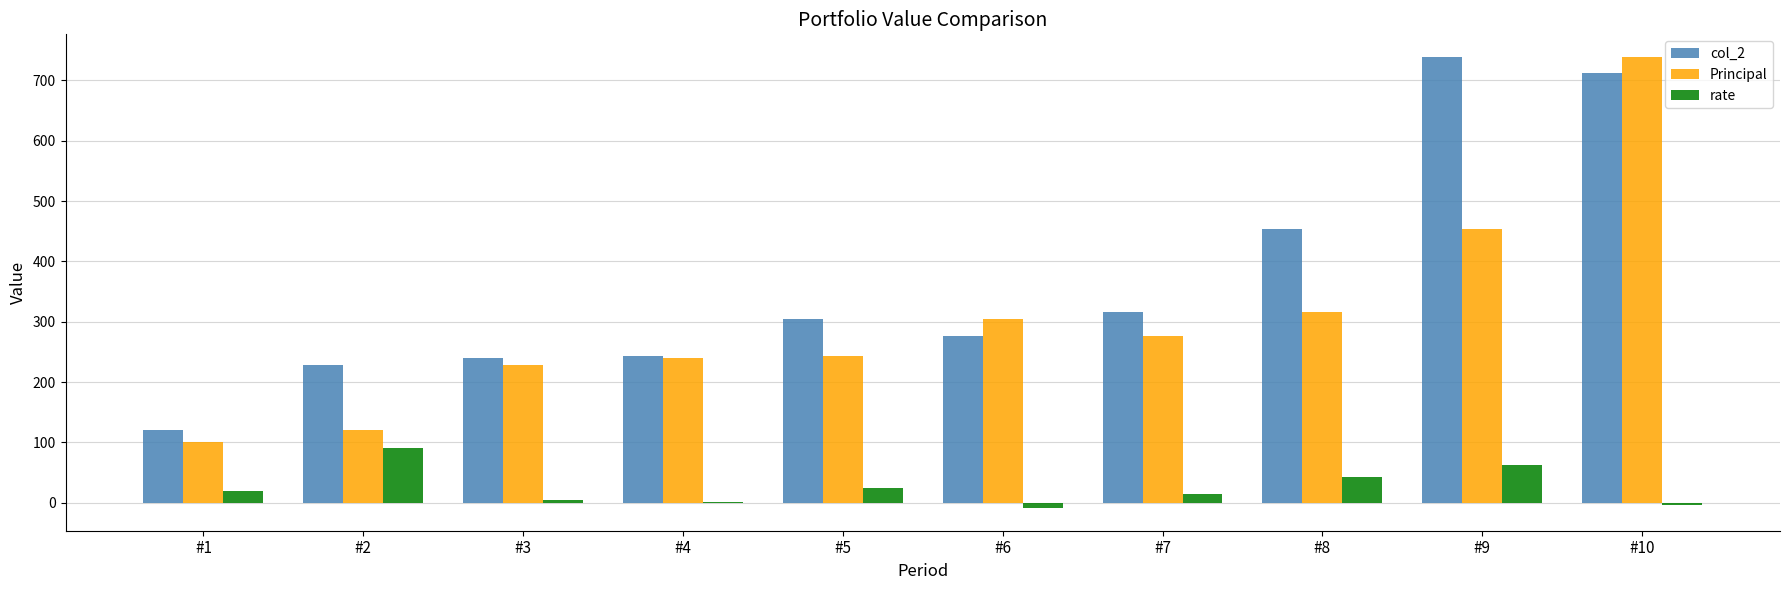

What is the sum of all rate values?

250.0